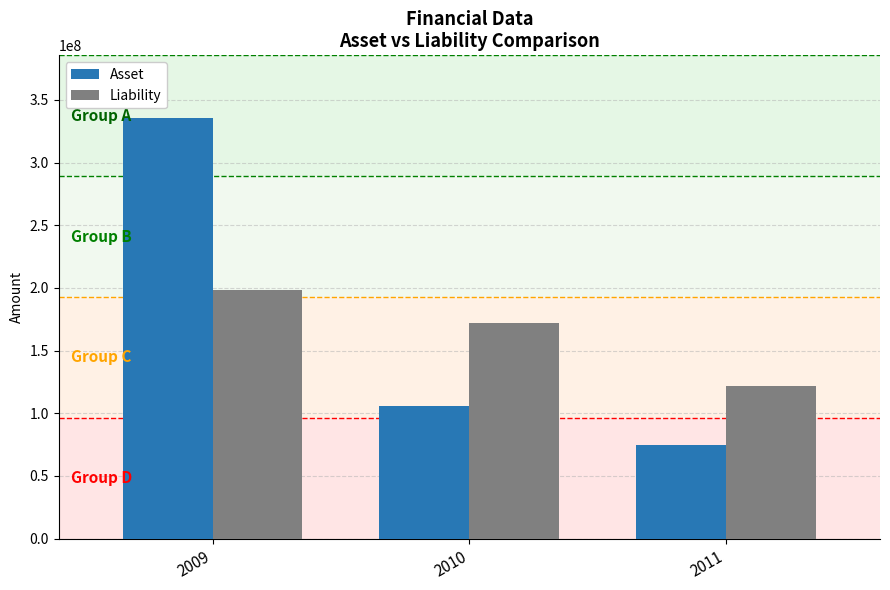

Reading left to right, transcribe all the data shown in this chart.

Asset: 2009=335319007	2010=105467038	2011=74835869
Liability: 2009=198044408	2010=172084906	2011=121954313